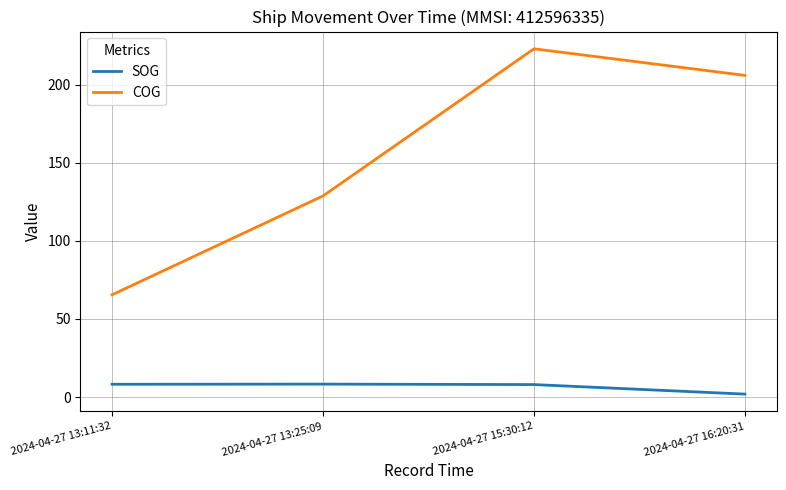

Is the value of SOG at 2024-04-27 15:30:12 greater than the value of COG at 2024-04-27 15:30:12?

No